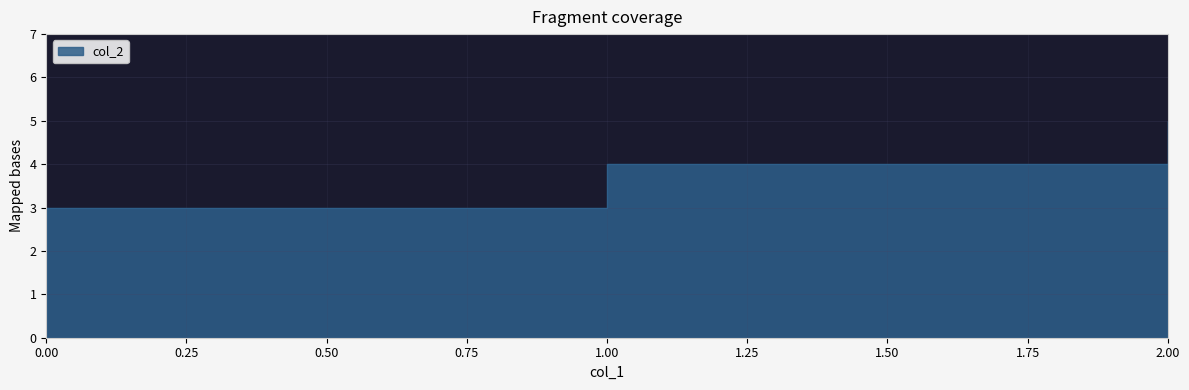

Rank the categories by value from lowest to highest.

0, 1, 2